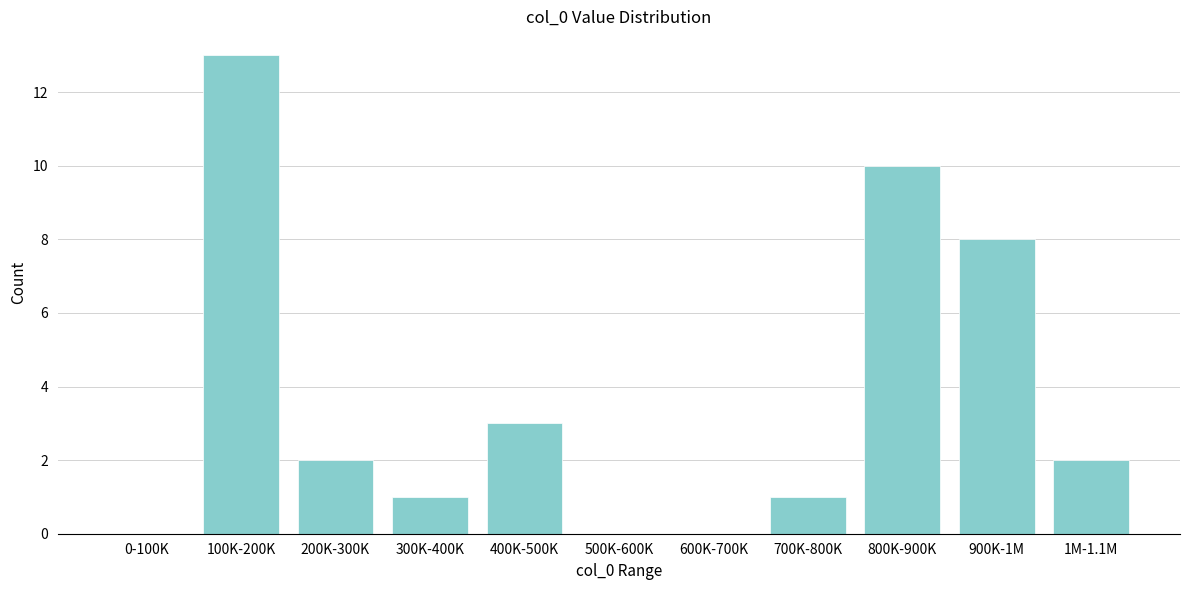

Reading left to right, transcribe all the data shown in this chart.

0-100K=0	100K-200K=13	200K-300K=2	300K-400K=1	400K-500K=3	500K-600K=0	600K-700K=0	700K-800K=1	800K-900K=10	900K-1M=8	1M-1.1M=2